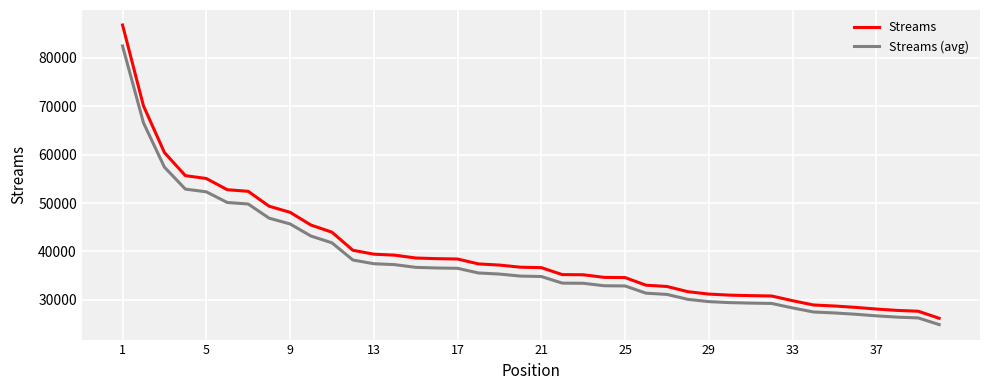

True or false: Streams and Streams (avg) cross at least once.

False